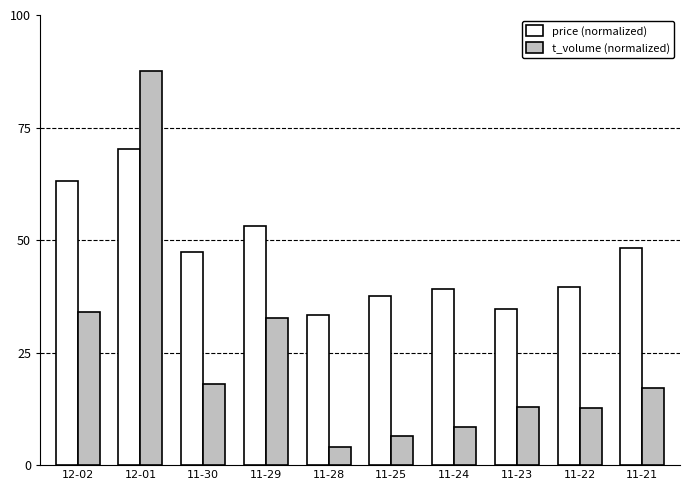

What is the difference between the t_volume (normalized) values at 11-29 and 11-23?

19.7